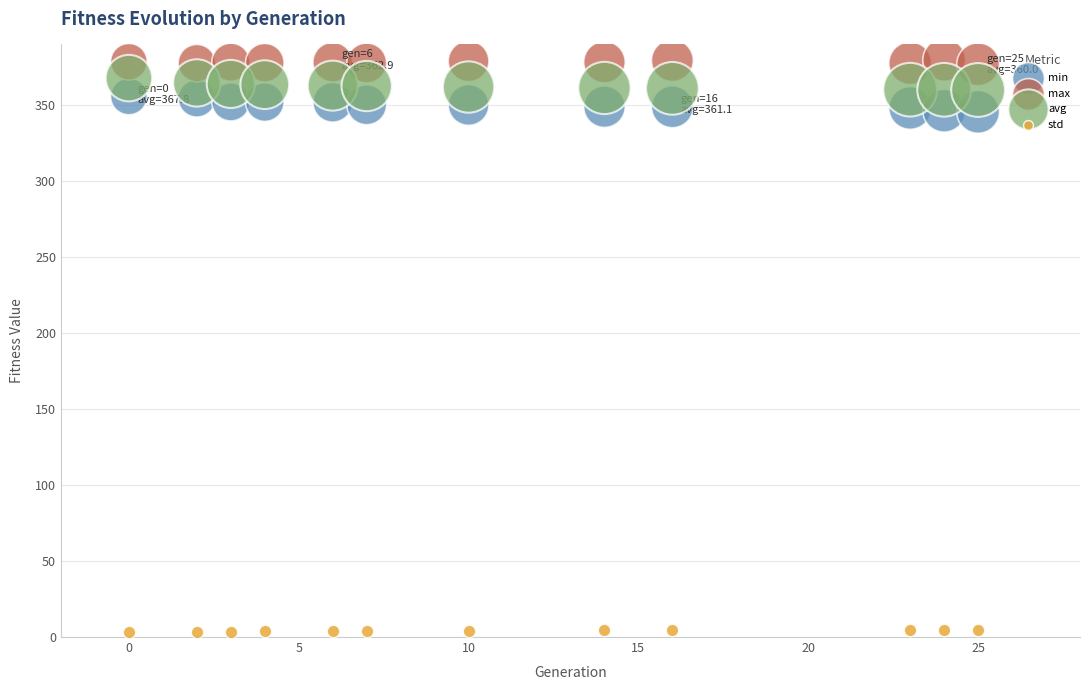

Across all data points, what is the range of X values (max minus min)?

25.0